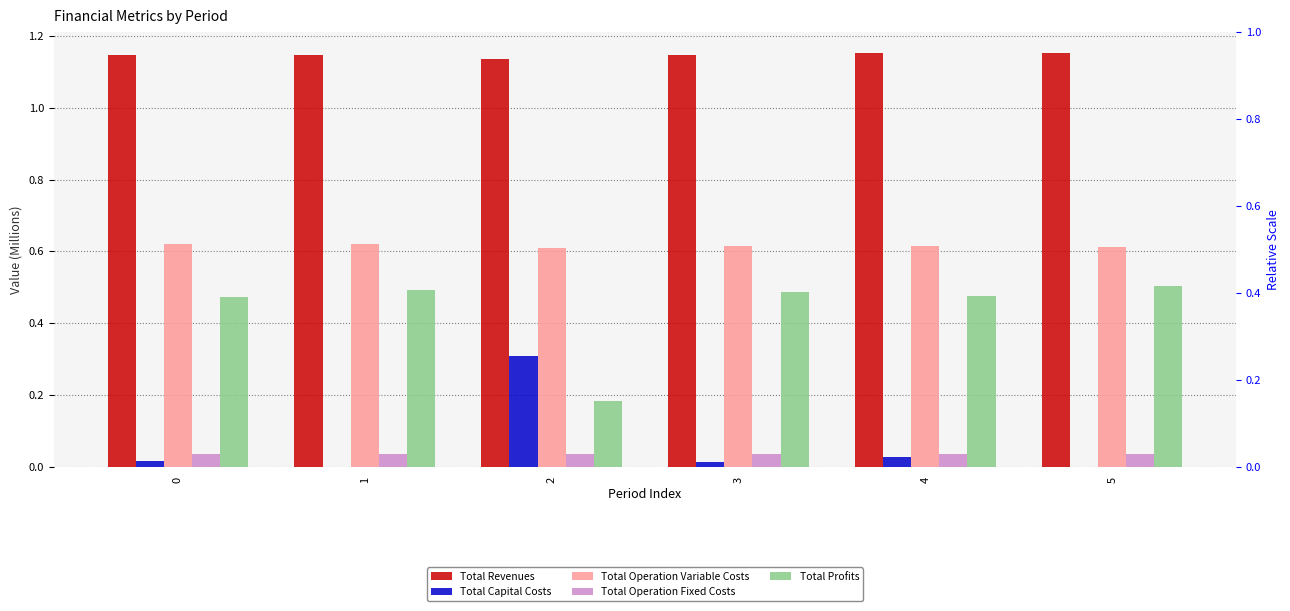

Does the chart contain stacked bars?

No